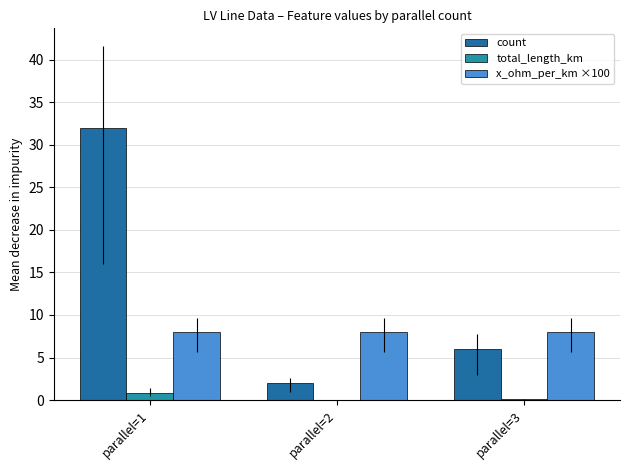

Does the chart contain stacked bars?

No